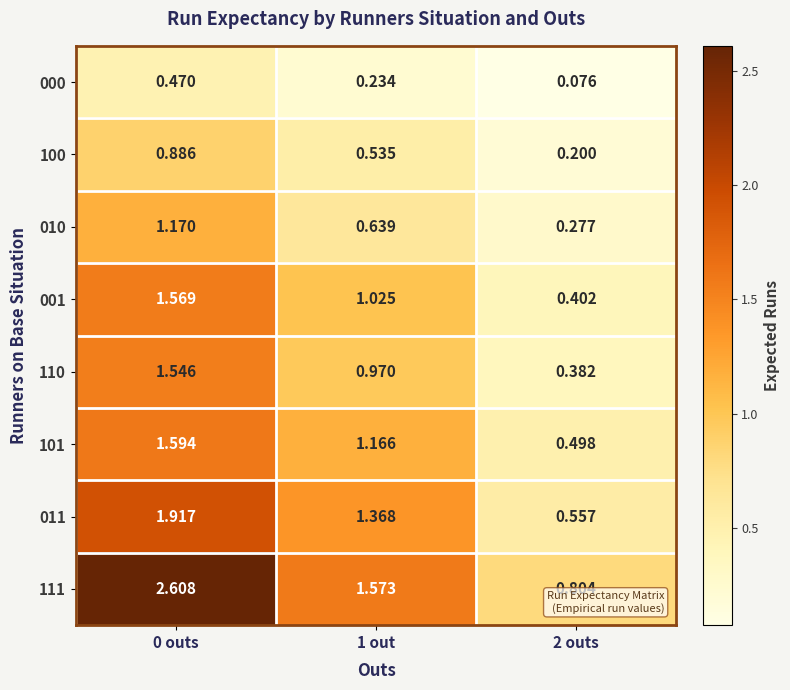

What is the smallest value displayed?

0.1